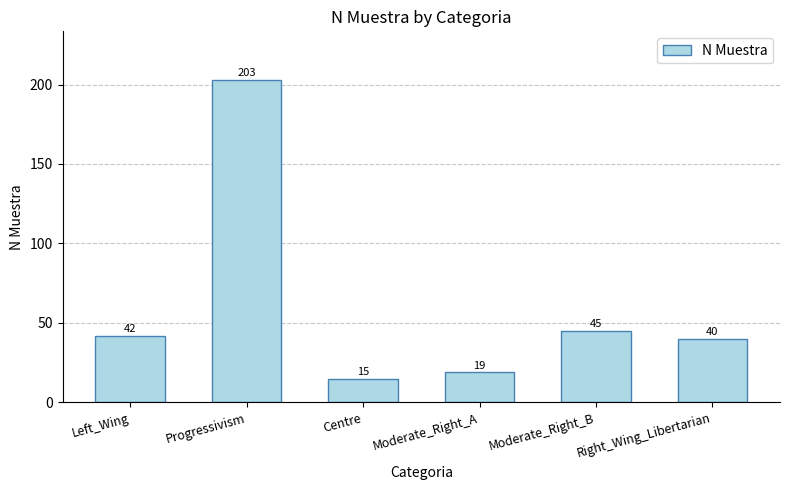

Rank the categories by value from highest to lowest.

Progressivism, Moderate_Right_B, Left_Wing, Right_Wing_Libertarian, Moderate_Right_A, Centre